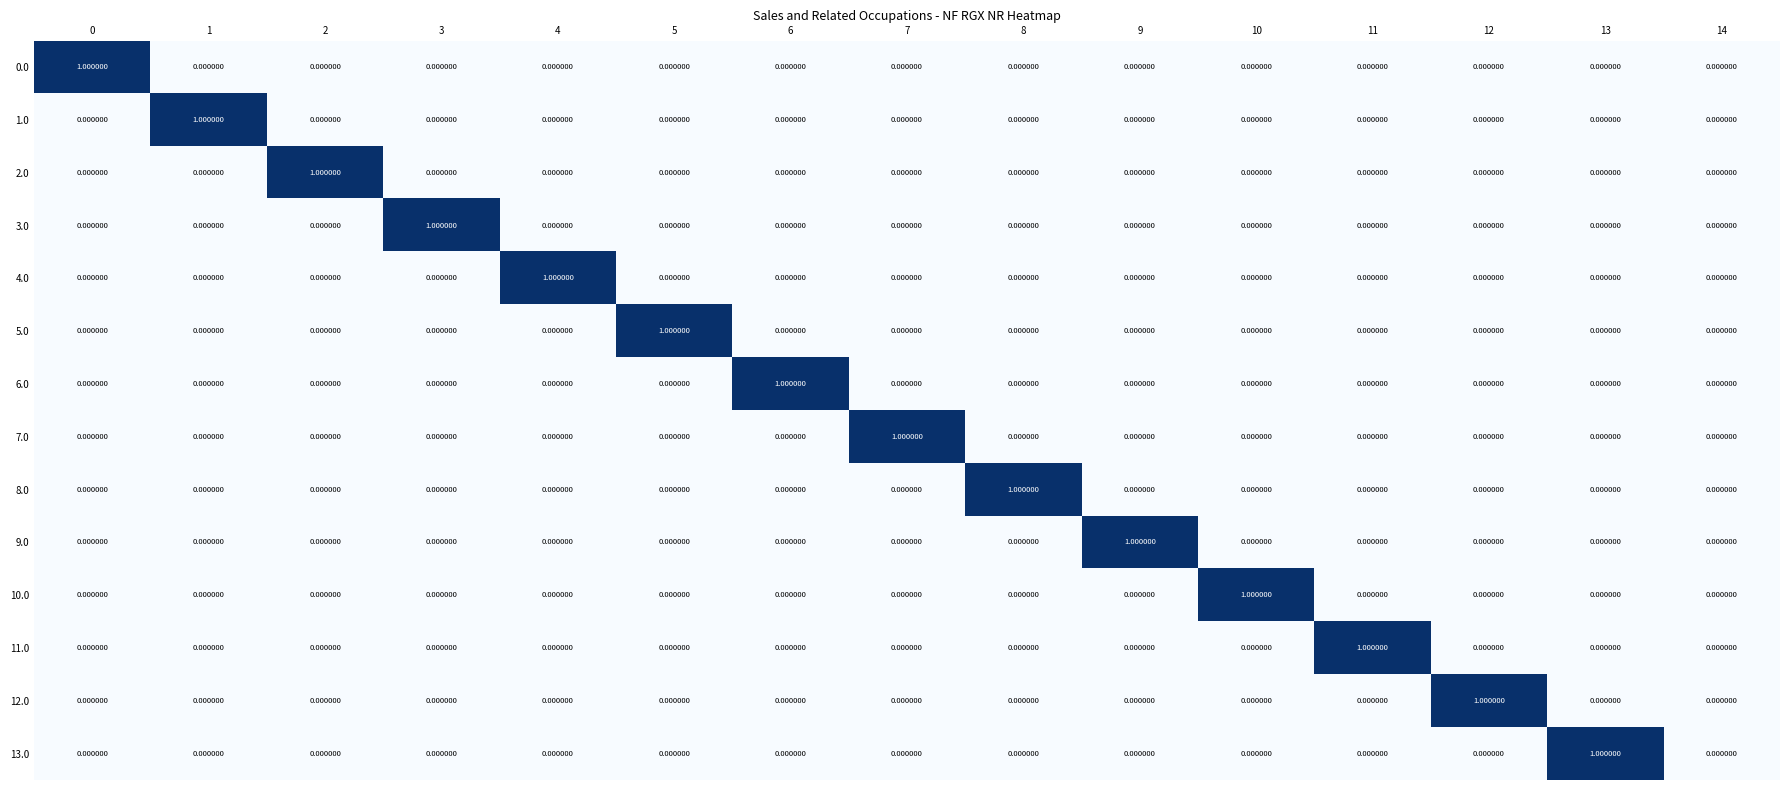

Is the value of 3.0 at 3 greater than the value of 8.0 at 14?

Yes